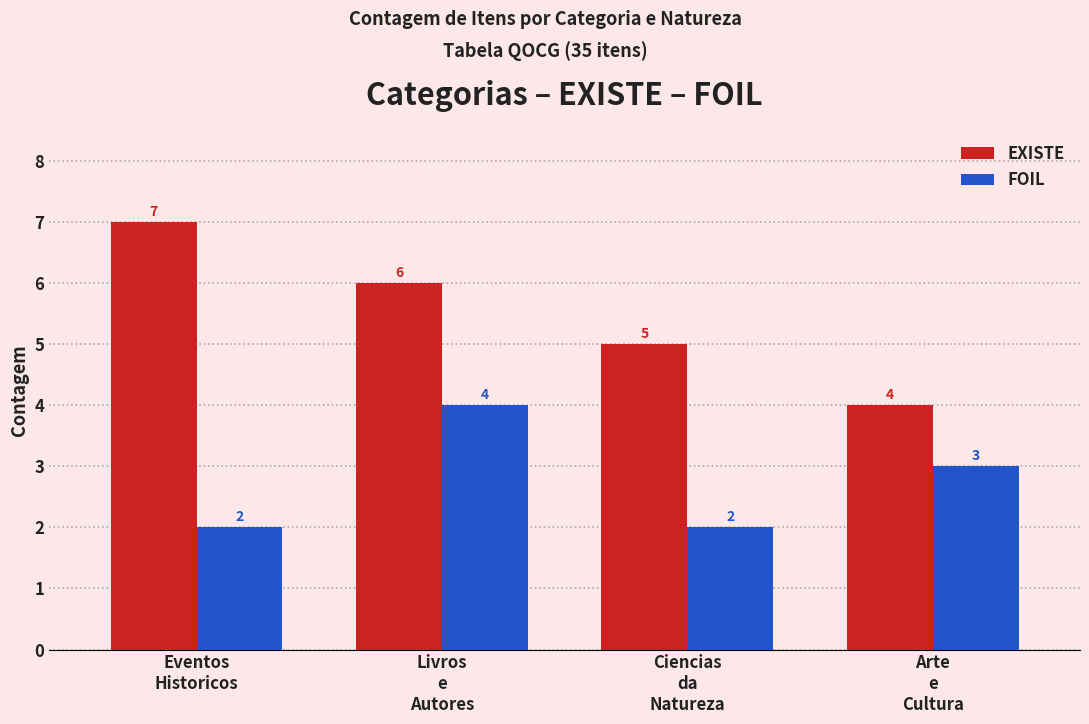

Count the number of categories in the chart.

4